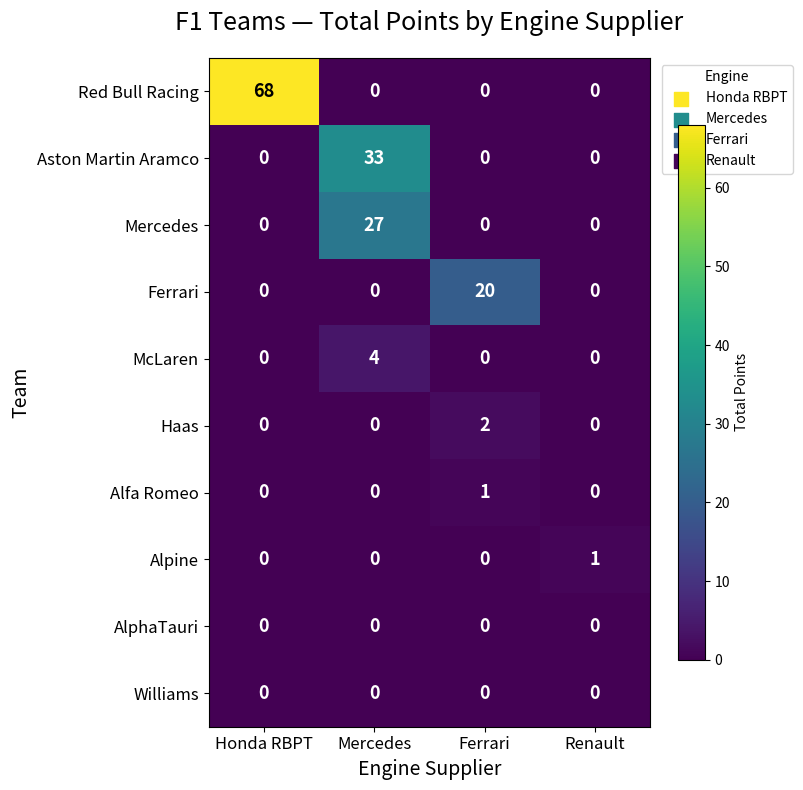

Which series has the largest range (max minus min)?

Red Bull Racing